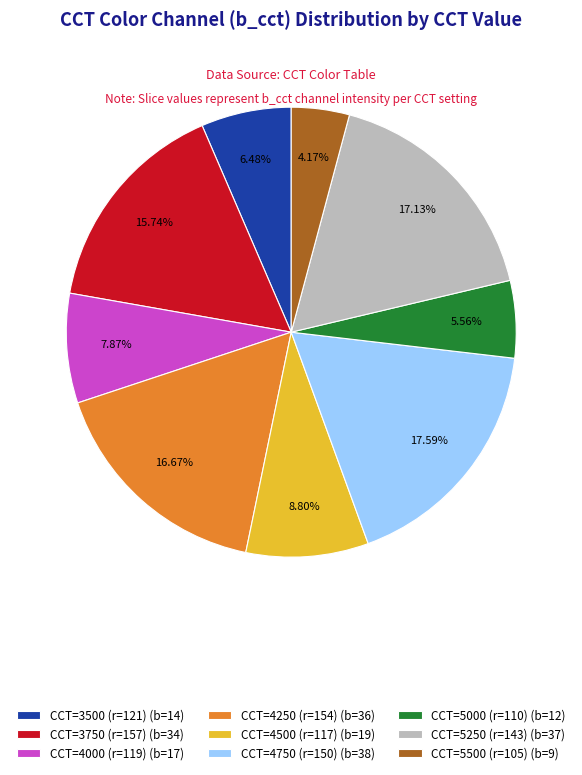

True or false: CCT=5000 (r=110) accounts for 6% of the total.

True